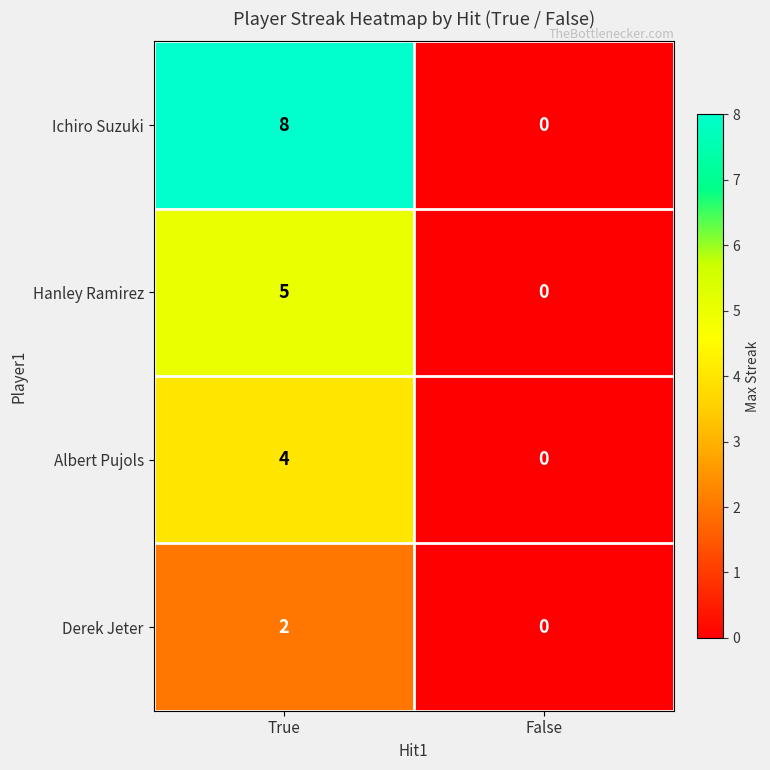

At which label is Hanley Ramirez closest to 2?

False